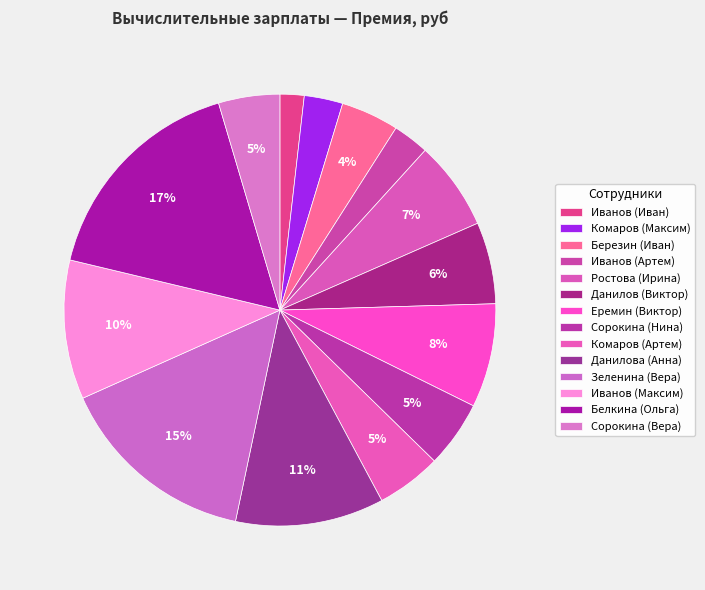

Count the number of slices in the pie.

14